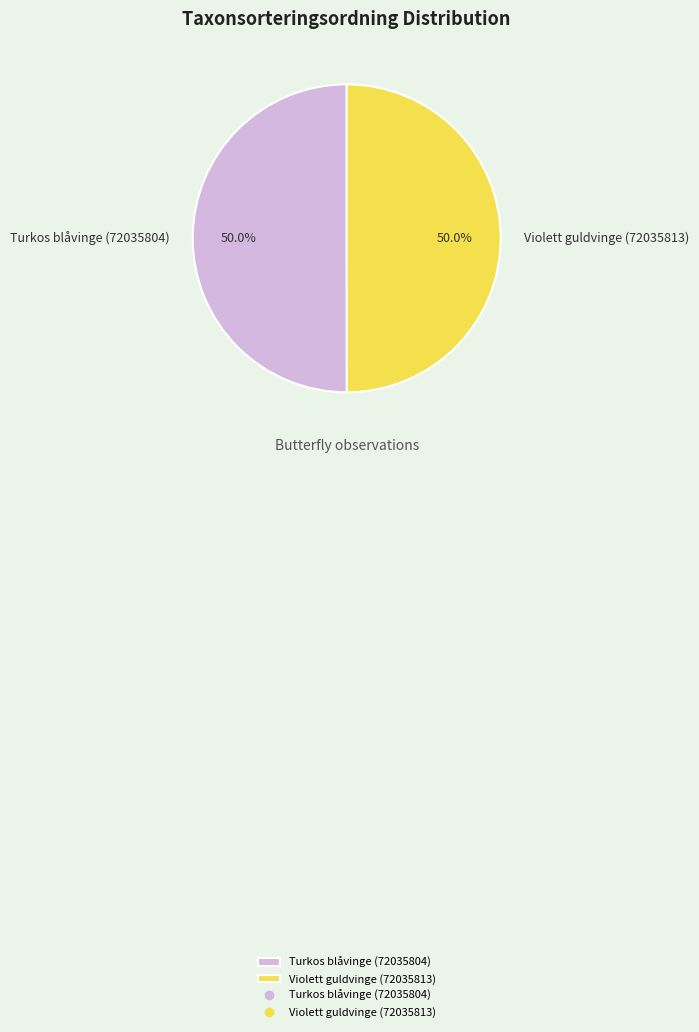

To the nearest percent, what percentage of the pie is Violett guldvinge (72035813)?

50%